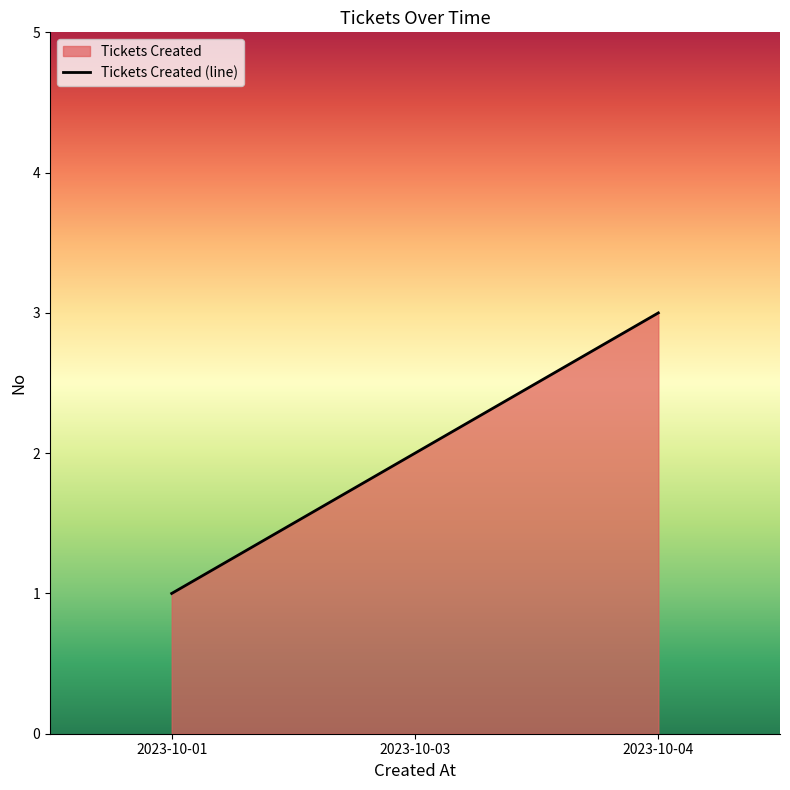

Rank the categories by value from lowest to highest.

2023-10-01, 2023-10-03, 2023-10-04